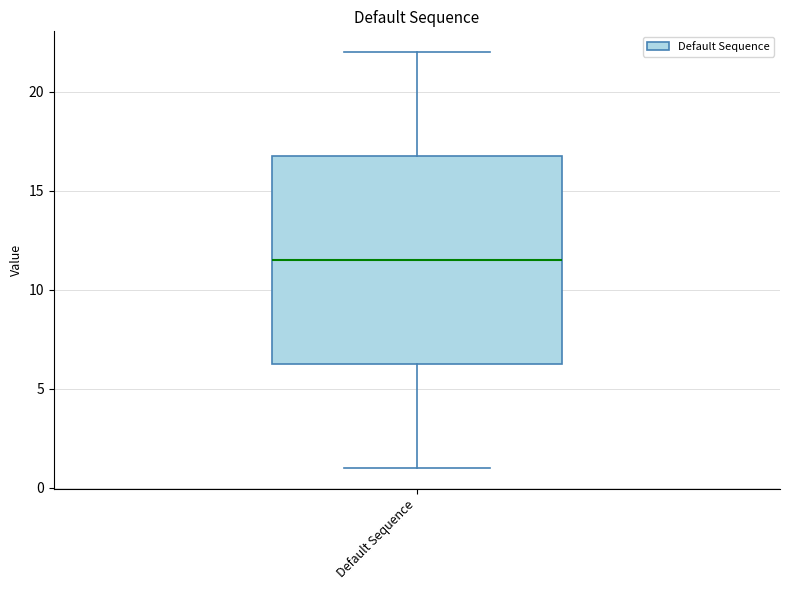

Read this box plot against the y-axis: the position of the median line, the range covered by the box, and the ends of both whiskers. The values are not printed on the chart, so give them approximately, as read against the axis.

median 11.5, box 6.5 to 17.0, whiskers 1.0 to 22.0